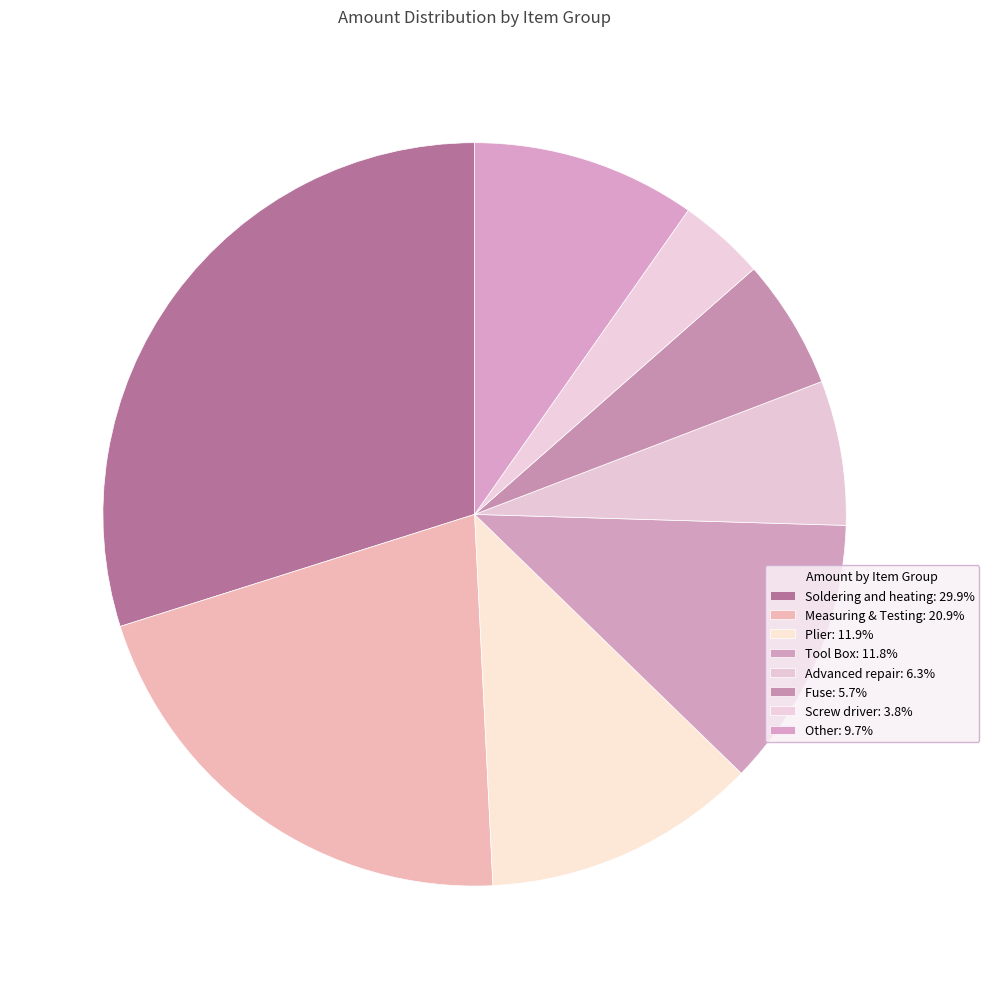

How many segments does this pie chart have?

8